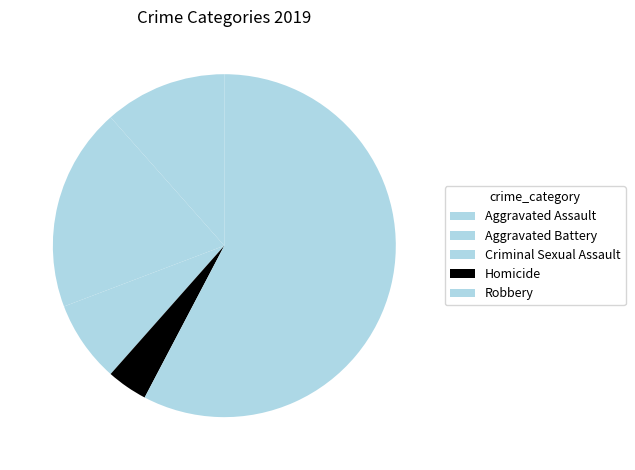

To the nearest percent, what is the combined percentage of Aggravated Battery and Homicide?

23%